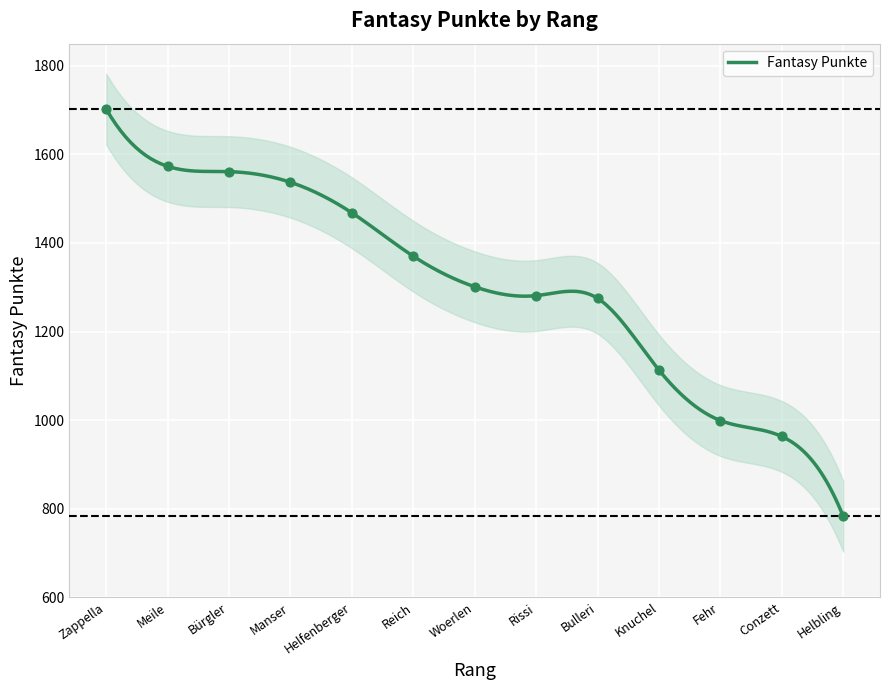

Between Bürgler and Knuchel, which is larger?

Bürgler